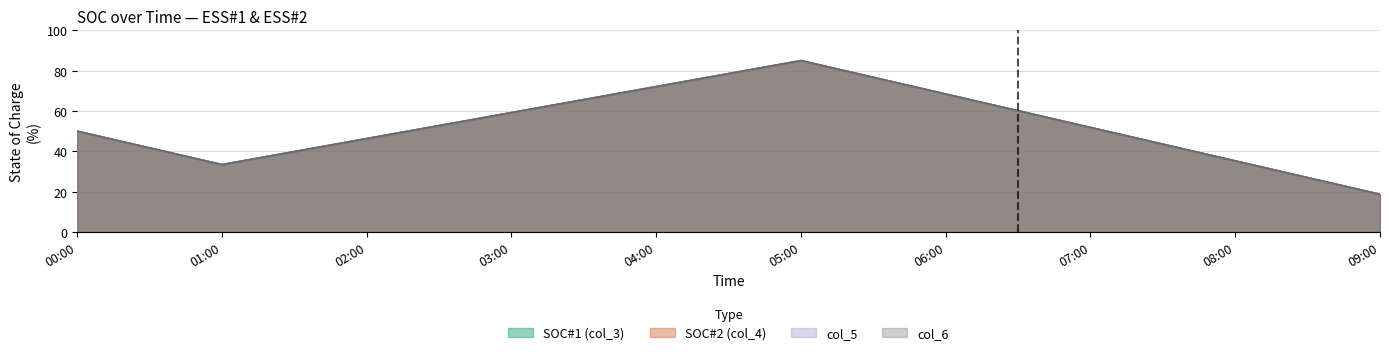

Is it true that col_5 equals 103.3 at 06:30?

False